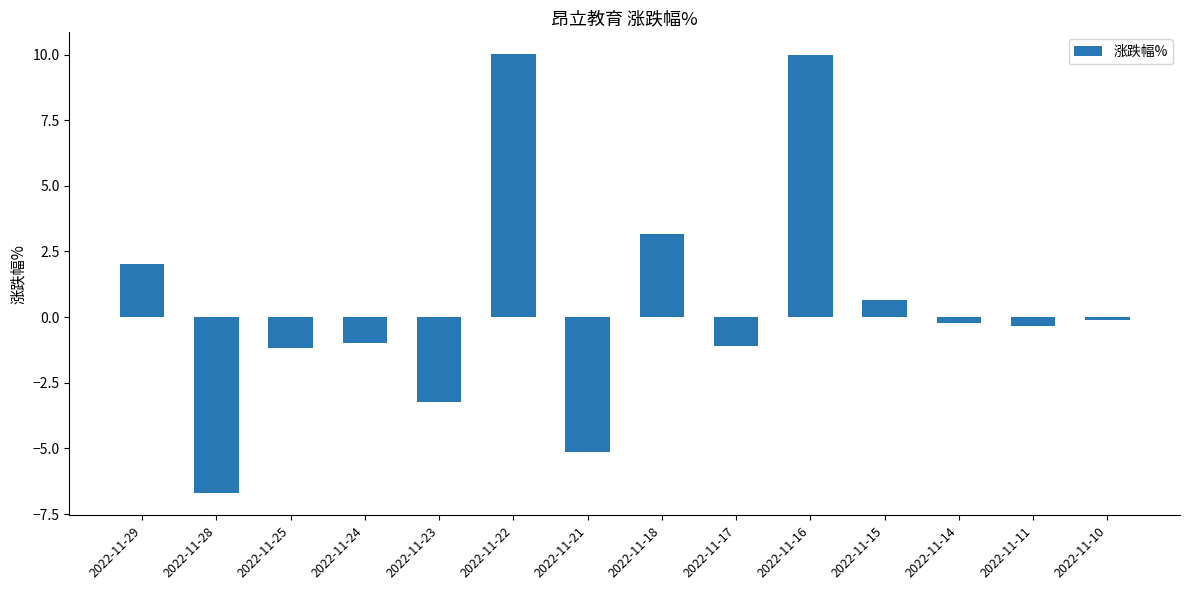

At which label is the value closest to 1?

2022-11-15